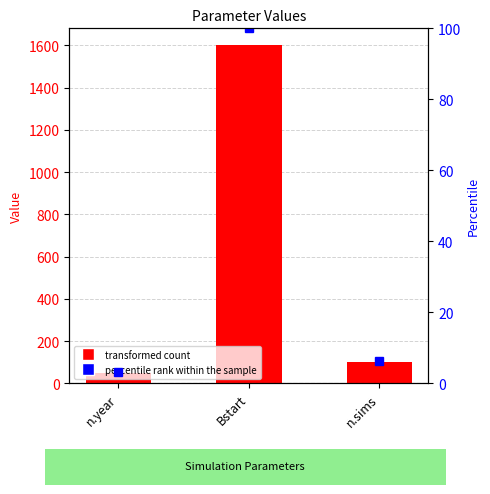

What is the label of the 2nd bar from the left?

Bstart